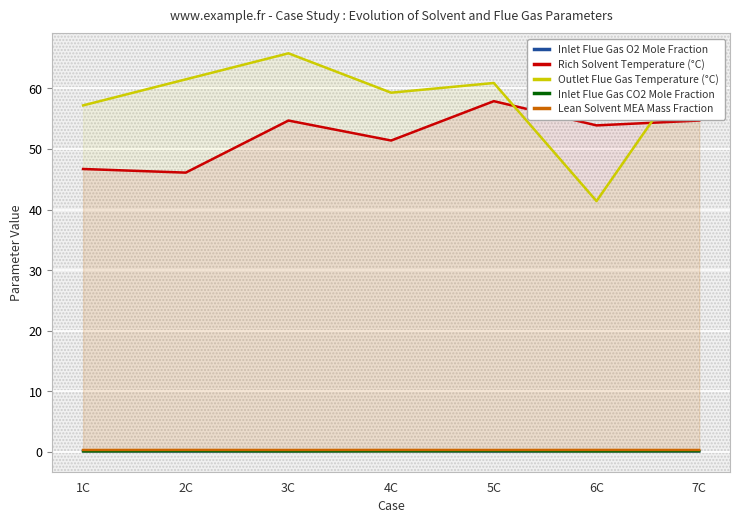

Where is the first local minimum for Rich Solvent Temperature (°C)?

2C